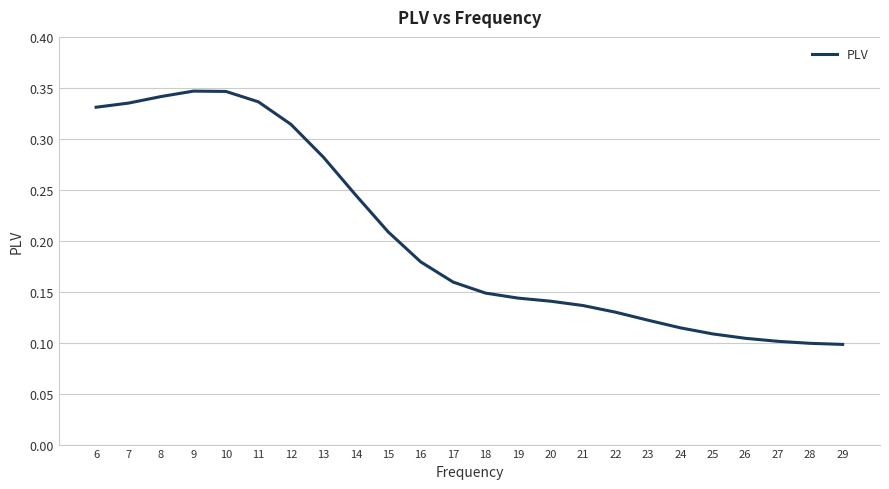

How many series are shown in this chart?

1